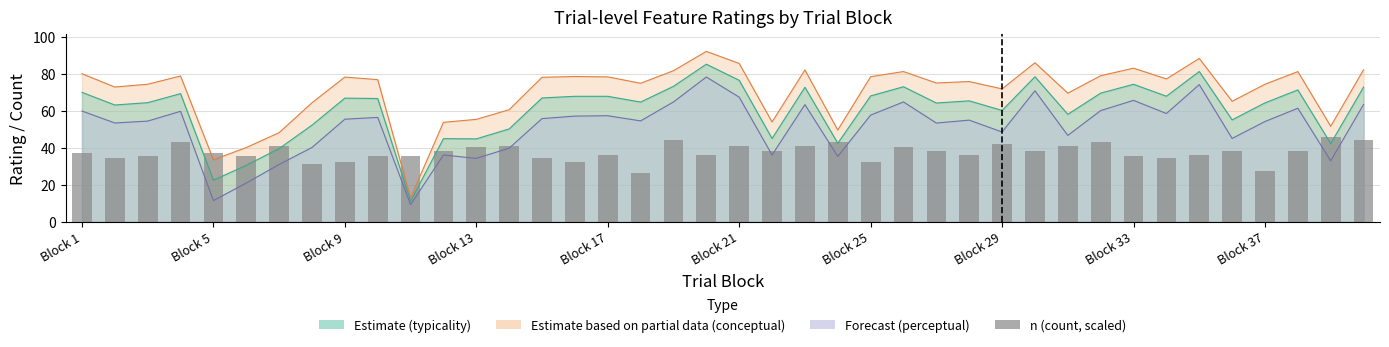

What is the value of the 33rd bar from the left?

35.2